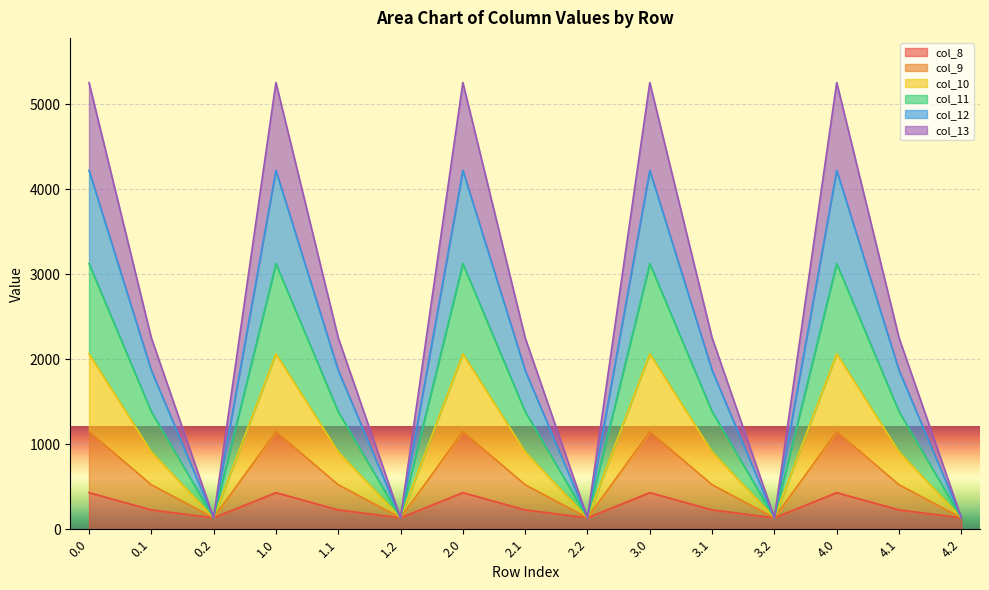

What is the label of the 12th point from the left?

3.2